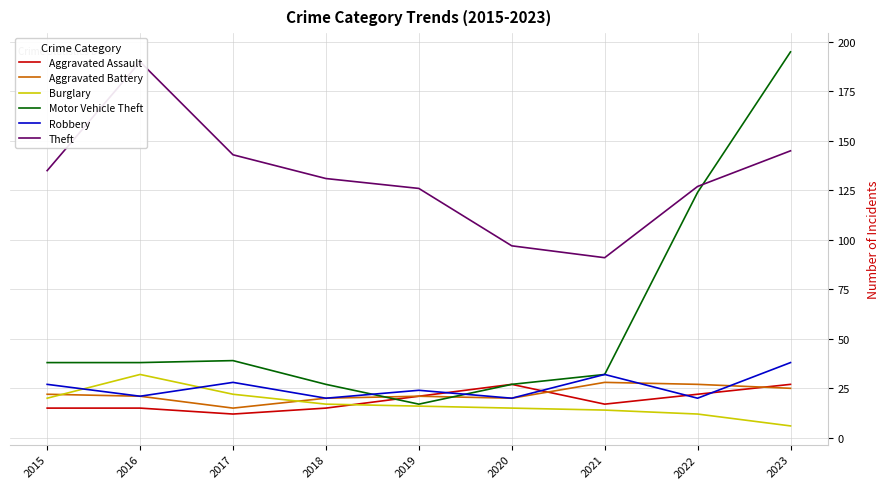

Between 2018 and 2023, which is larger?

2023